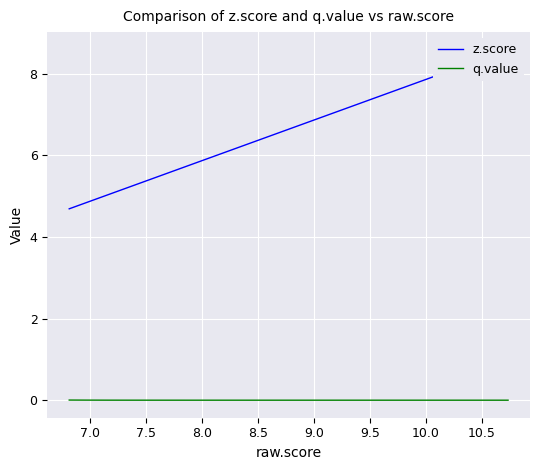

Which series has the largest total across all categories?

z.score